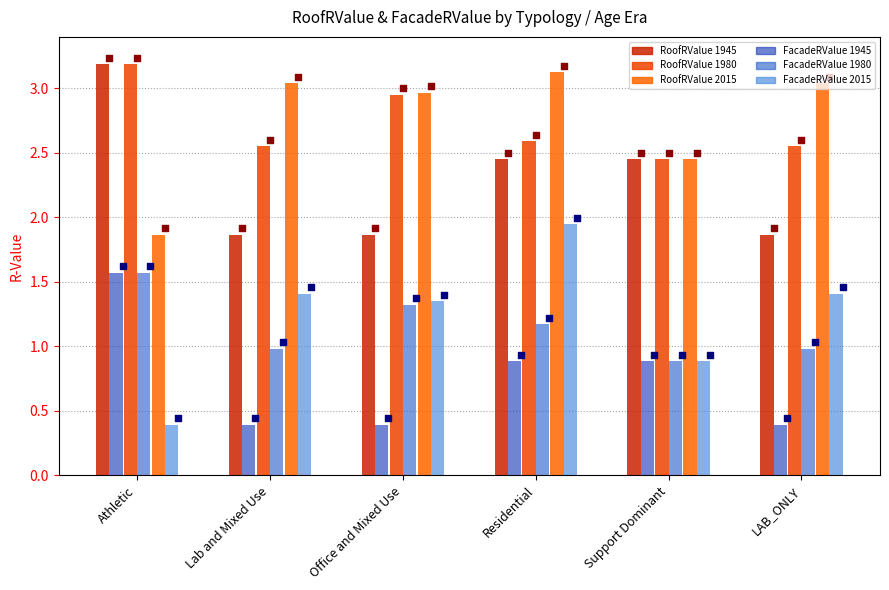

Which series has the widest spread of Y values?

FacadeRValue 2015